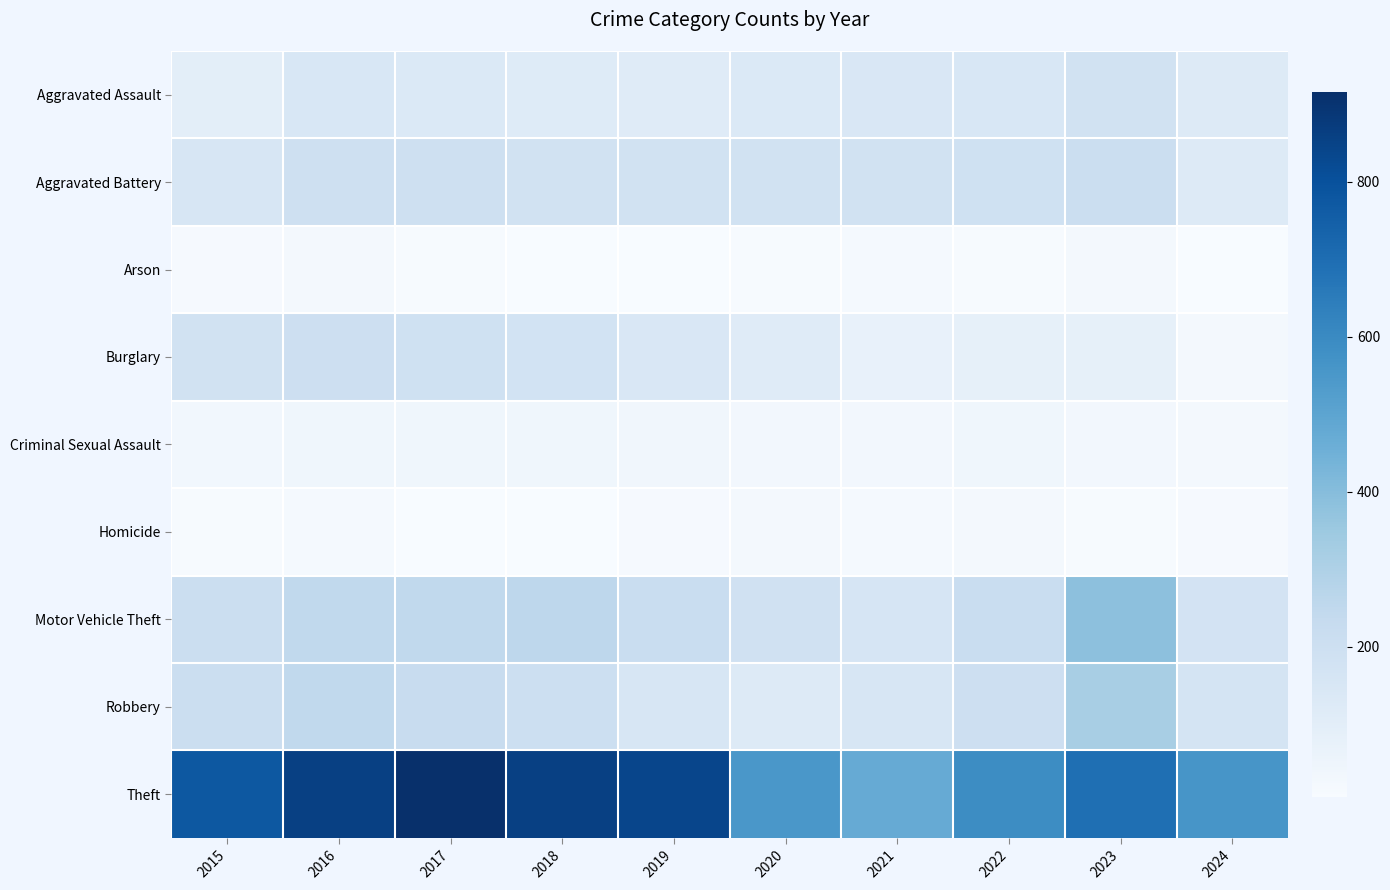

What is the total value across all series at 2019?

1702